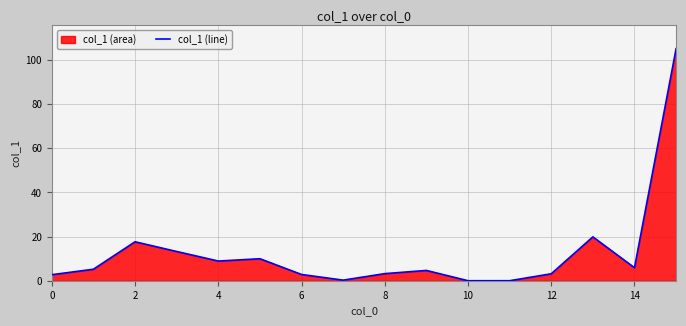

The value at 4 is 8.9. True or false?

True